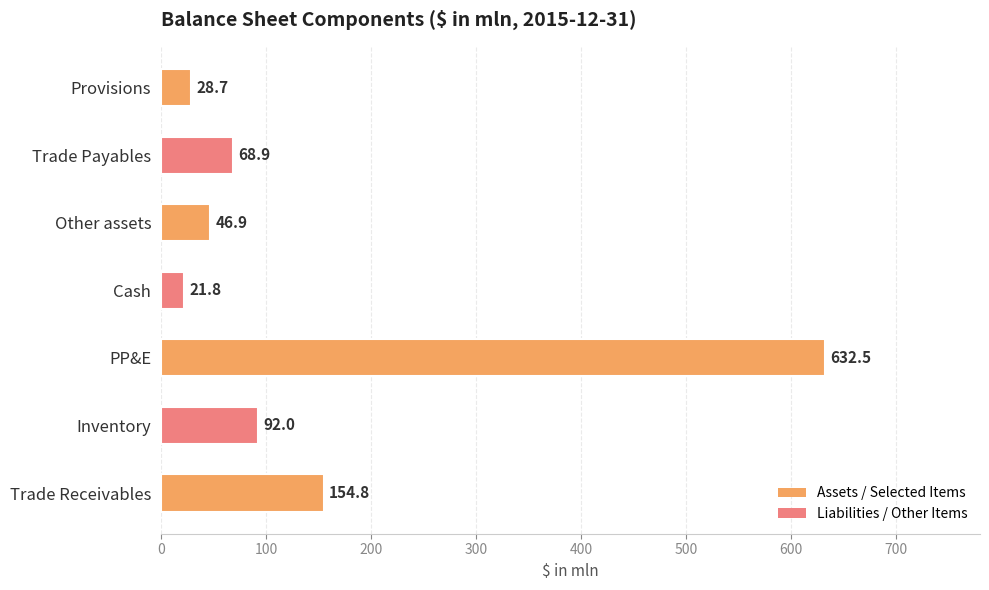

What is the average value?

149.4